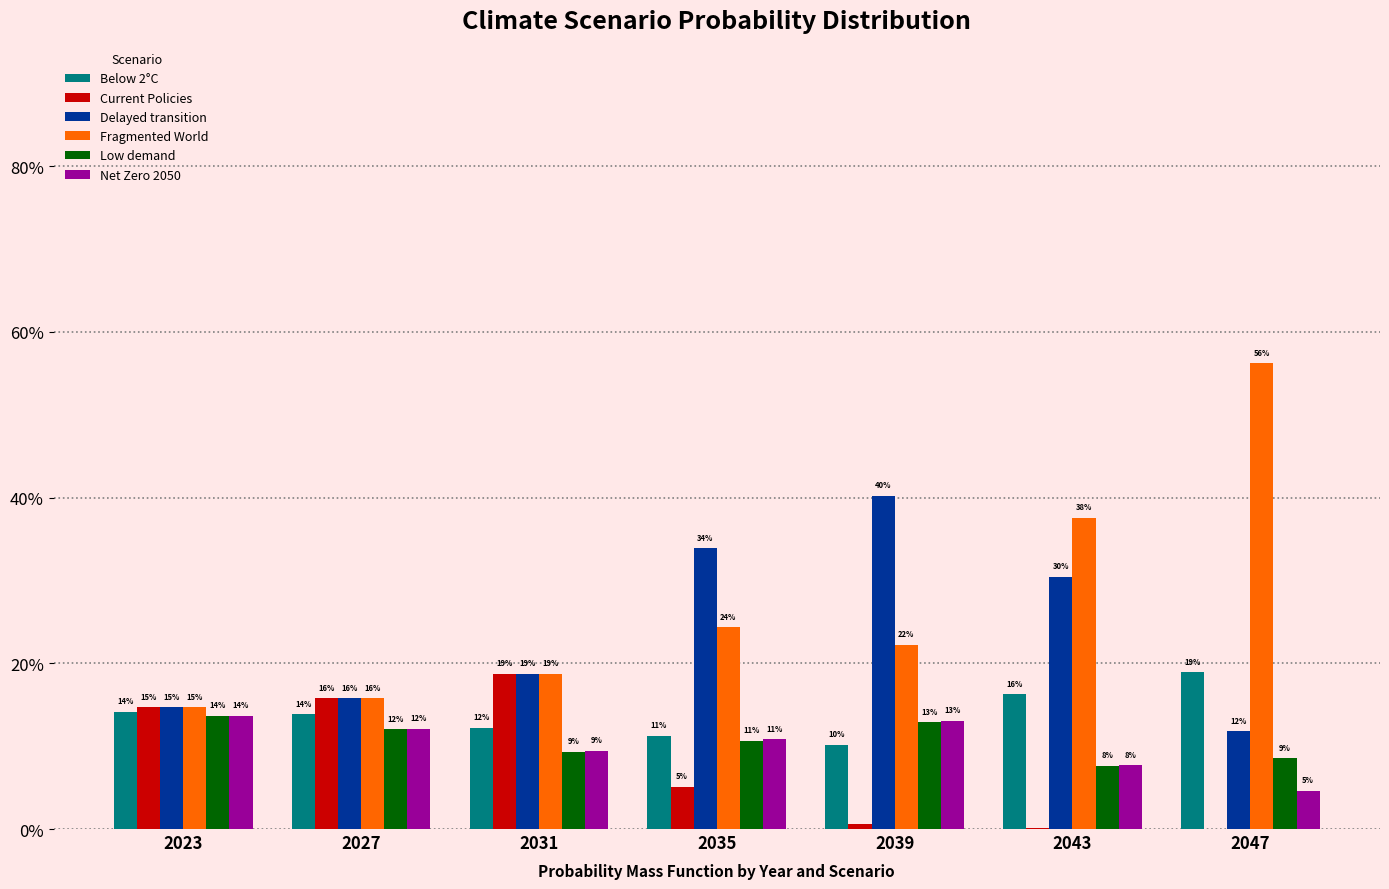

At 2023, list the series in order from smallest to largest.

Low demand, Net Zero 2050, Below 2°C, Current Policies, Delayed transition, Fragmented World